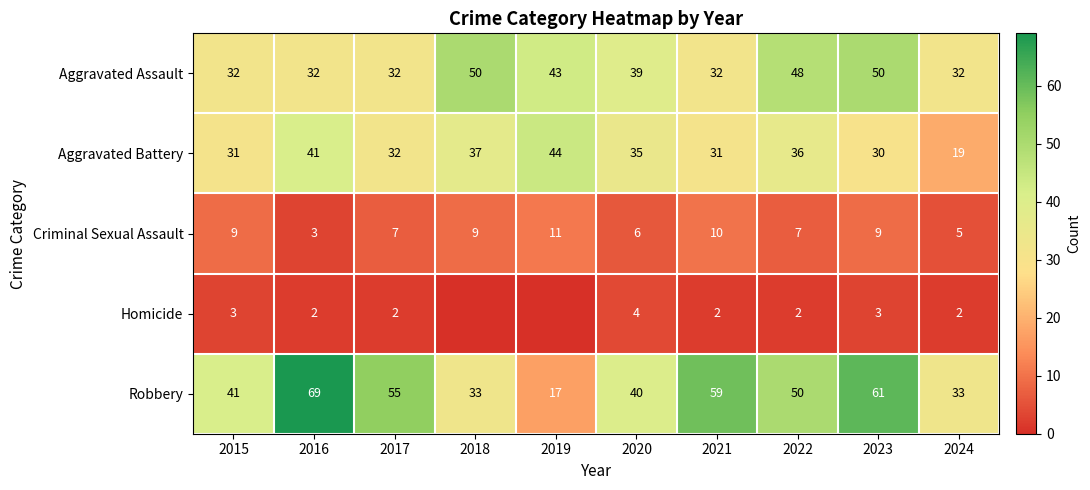

Is it true that Homicide equals 2 at 2022?

True